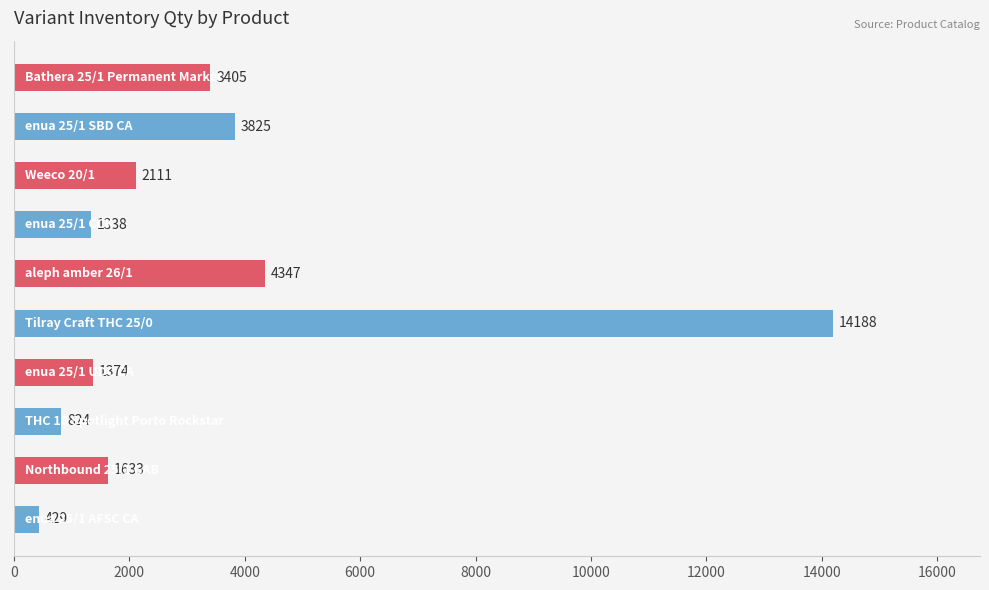

What is the difference between the maximum and minimum values?

13759